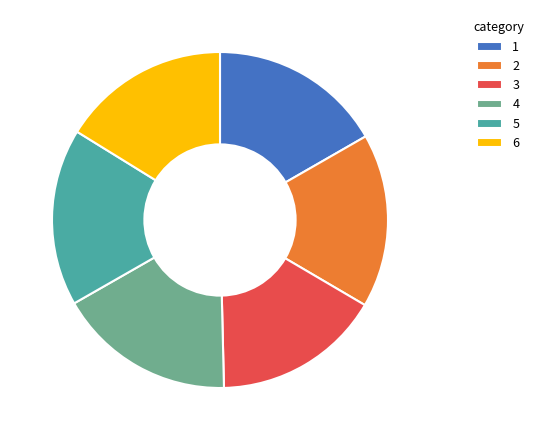

Is it true that 1 is 11% of the pie?

False